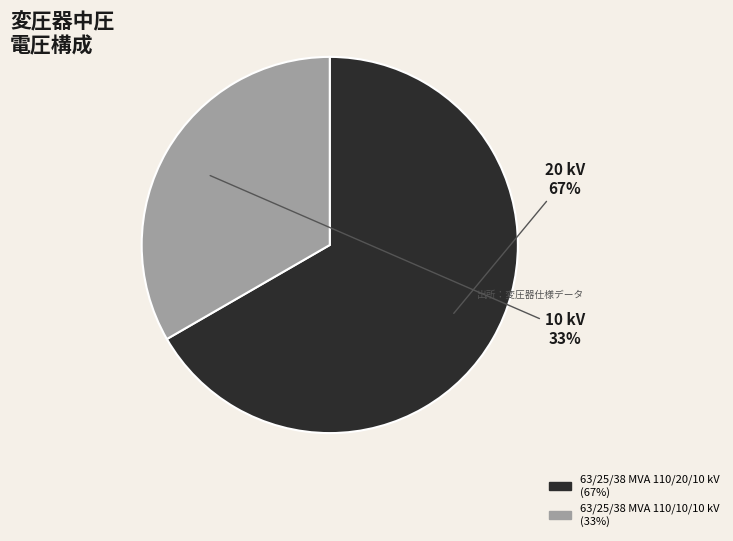

Which has a higher value, 63/25/38 MVA 110/10/10 kV or 63/25/38 MVA 110/20/10 kV?

63/25/38 MVA 110/20/10 kV